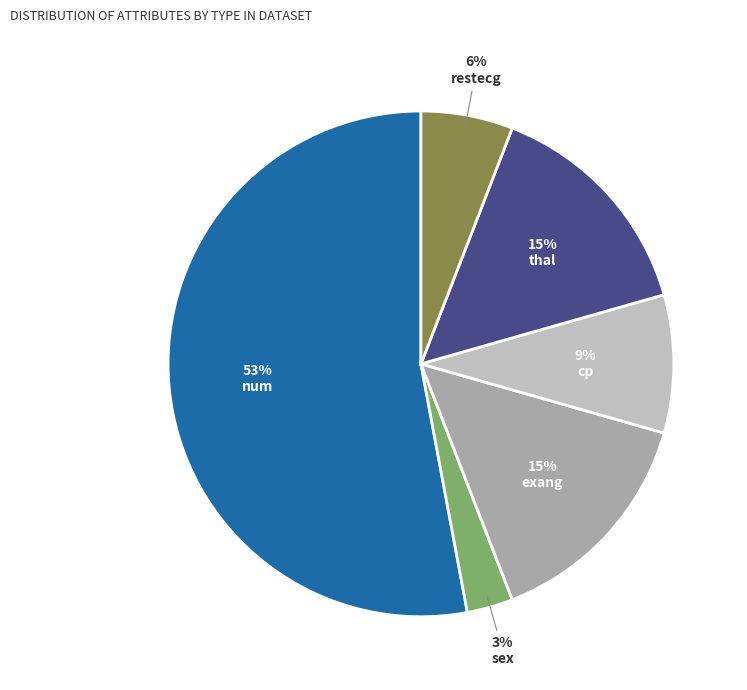

To the nearest percent, what is the average slice percentage?

17%